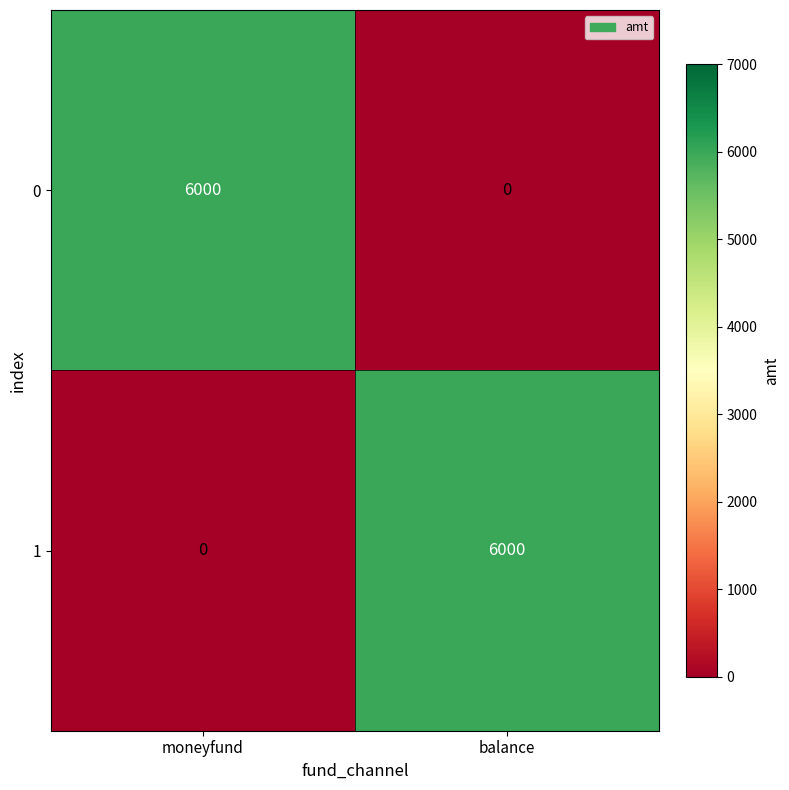

How many data points in 1 are less than 6000?

1